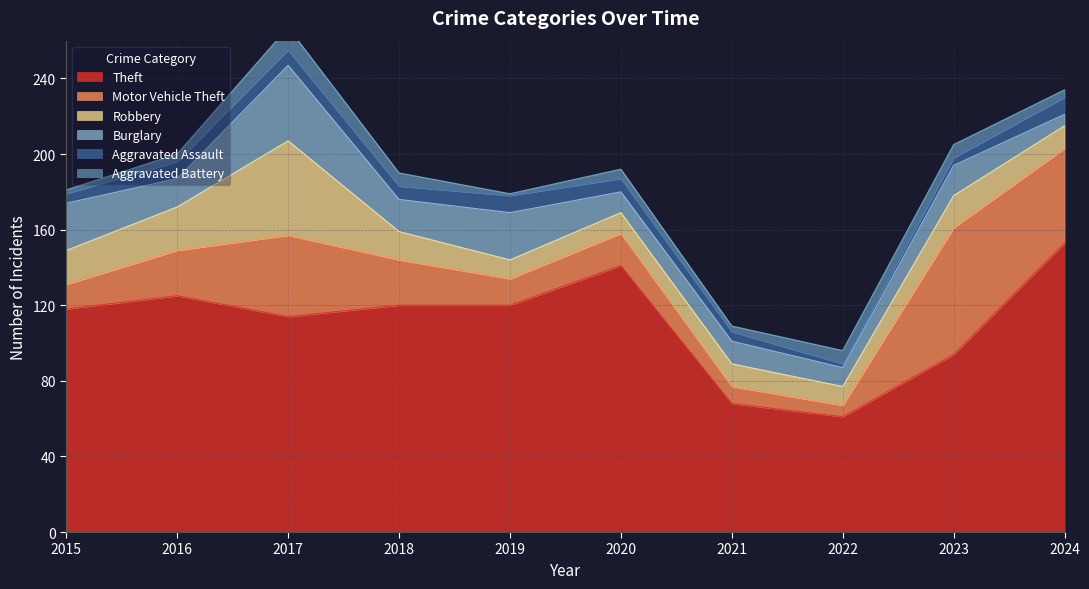

Reading right to left, extract all data points from this chart.

Theft: 153	94	61	68	141	120	120	114	125	118
Motor Vehicle Theft: 50	67	6	9	17	14	24	43	24	13
Robbery: 12	17	10	12	11	10	15	50	23	18
Burglary: 6	16	10	12	11	25	17	40	15	25
Aggravated Assault: 9	4	2	5	7	9	7	8	9	5
Aggravated Battery: 4	7	7	3	5	1	7	12	4	2